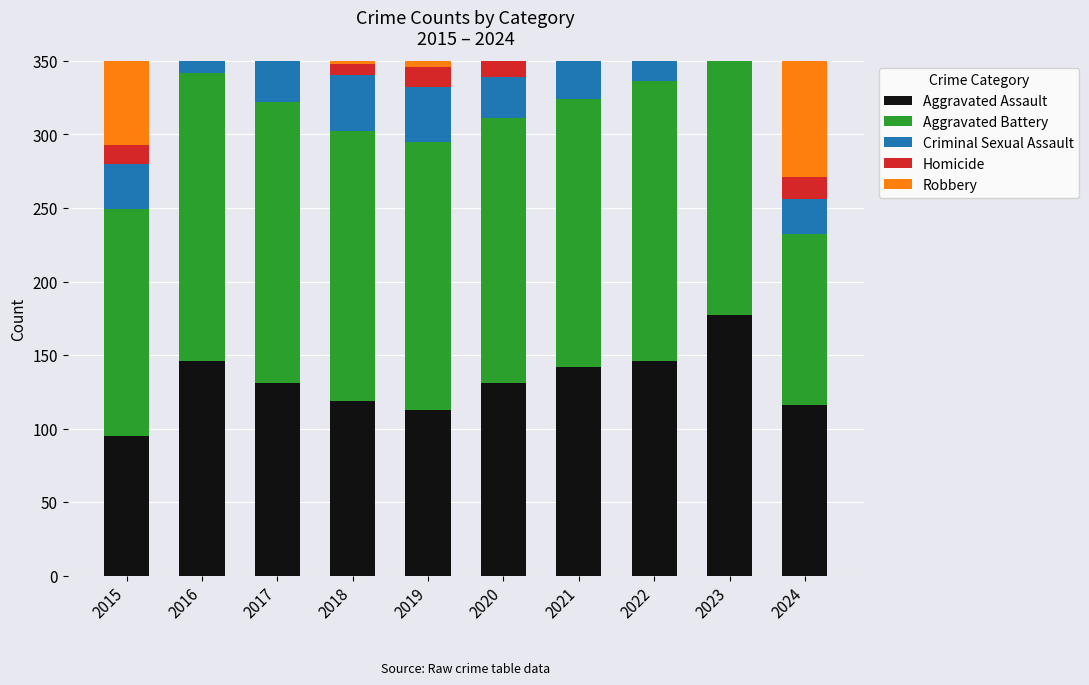

What is the spread (max minus min) of values at 2017?

216